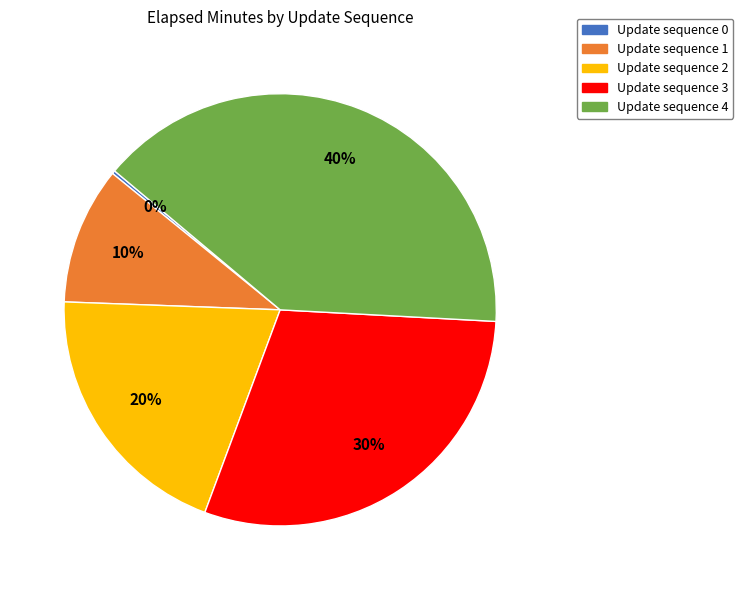

Is there a majority slice in this chart?

No